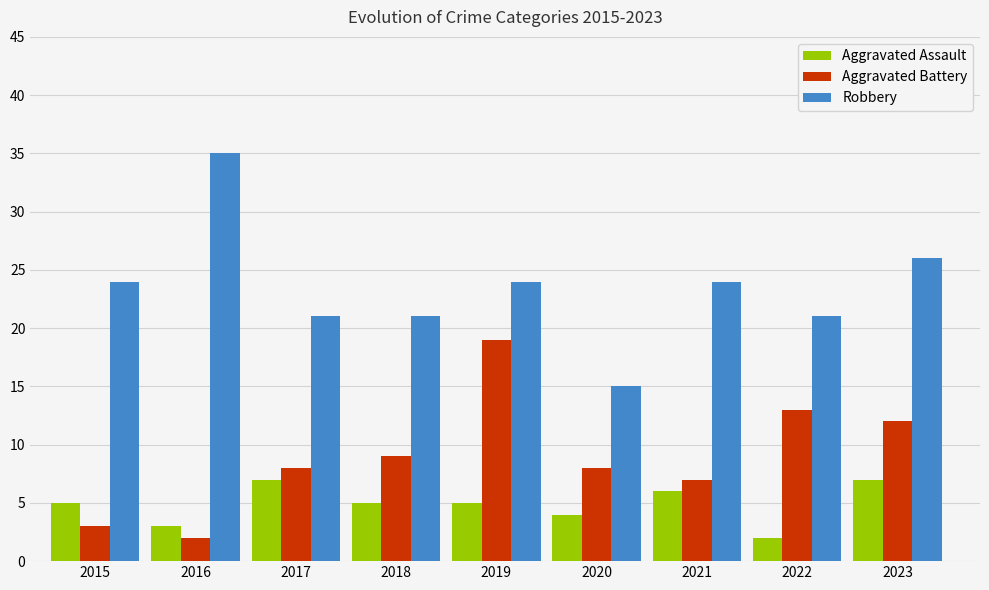

How many groups of bars are there?

9